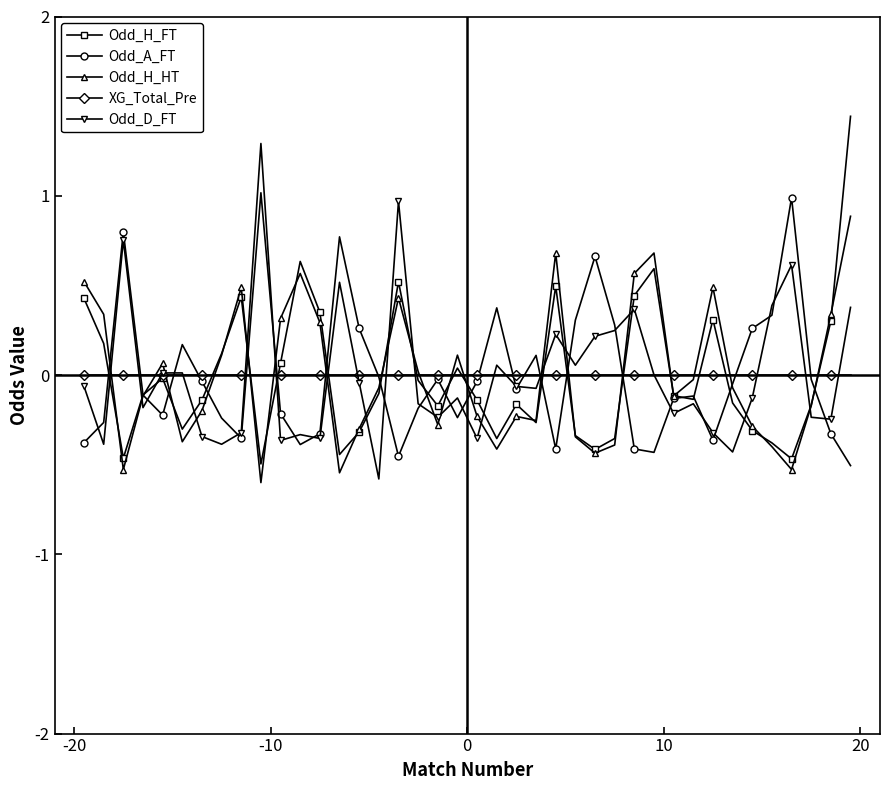

After their last crossing, which series has the higher values: XG_Total_Pre or Odd_A_FT?

XG_Total_Pre